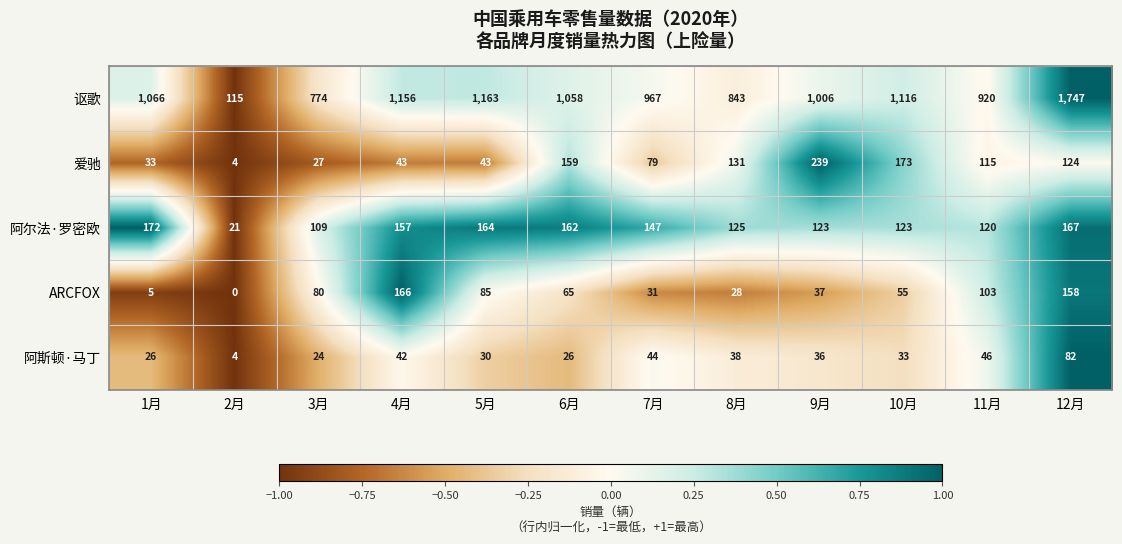

Between 9月 and 11月, which series saw the biggest shift?

爱驰